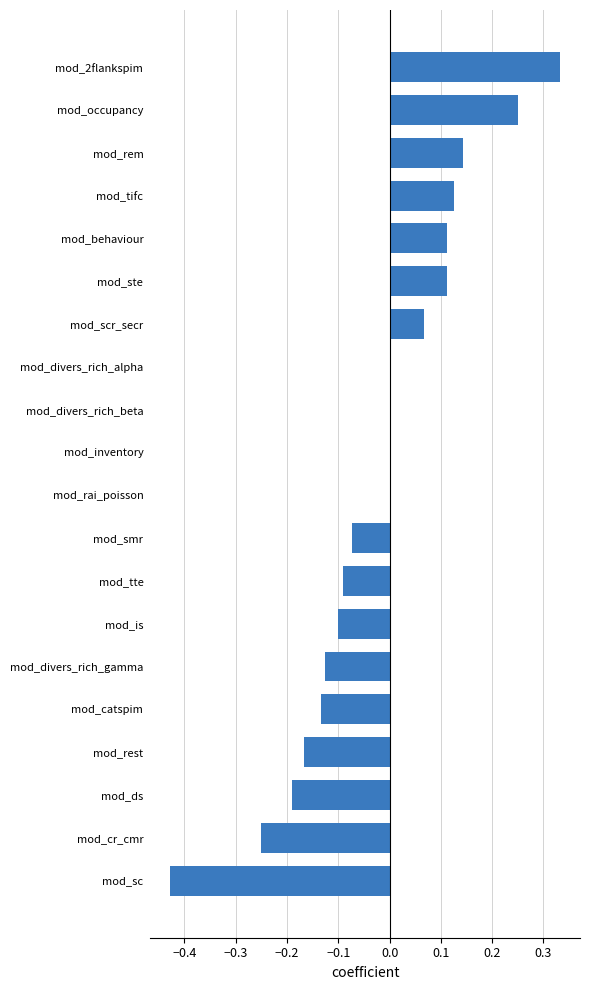

The value at mod_divers_rich_beta is -0.4. True or false?

False